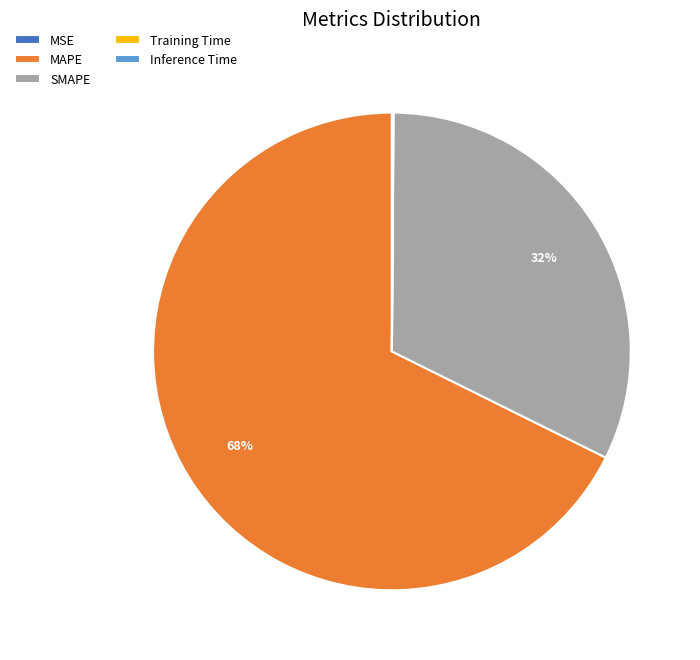

What percentage is the MAPE slice, to the nearest percent?

68%